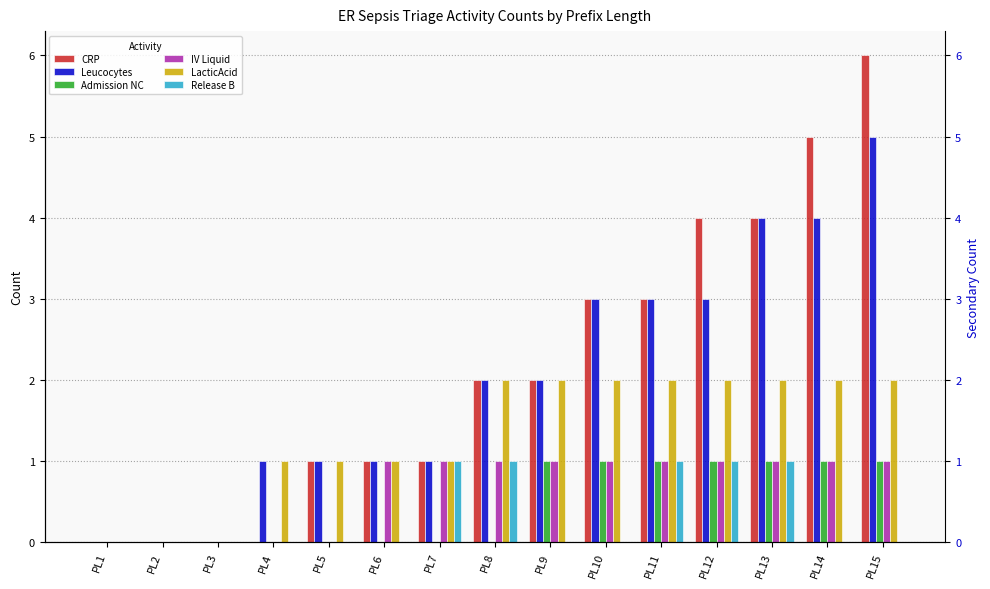

True or false: Release B has a value of 0 at PL9.

True